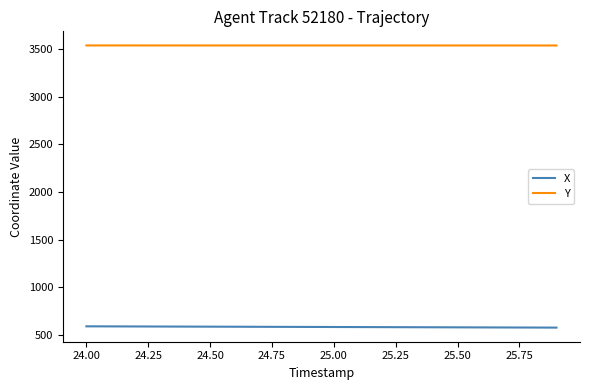

True or false: Y and X intersect in this chart.

False